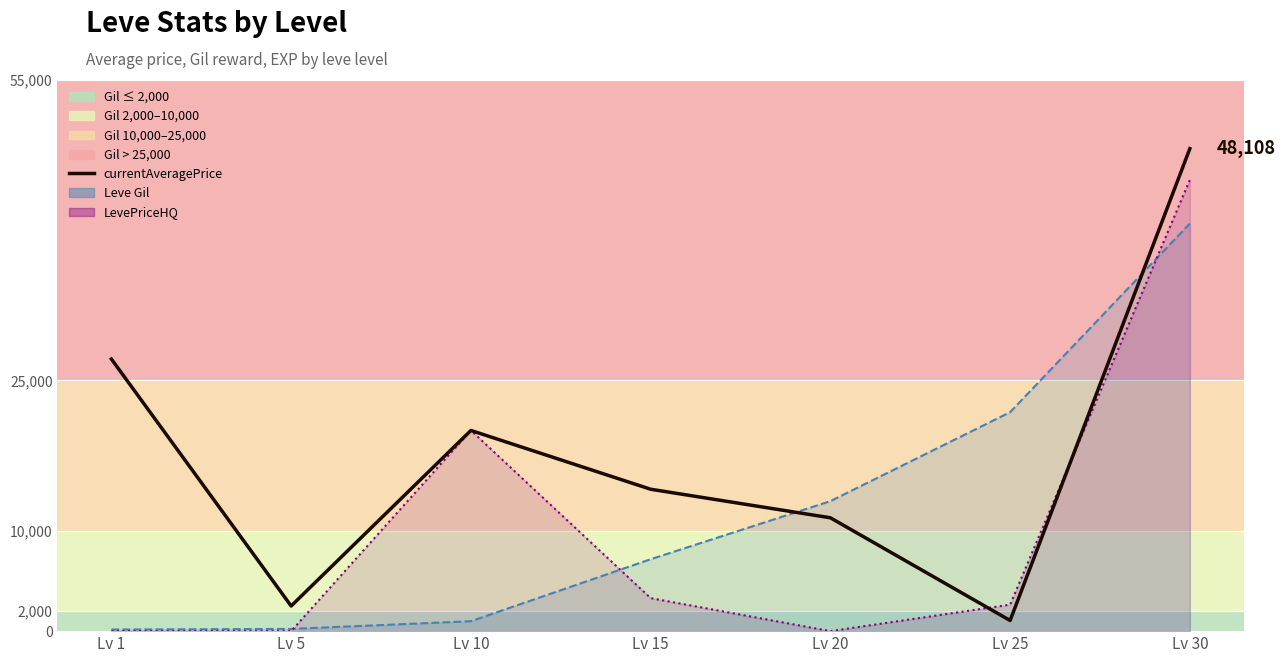

At which label does the data first exceed 14149?

Lv 1